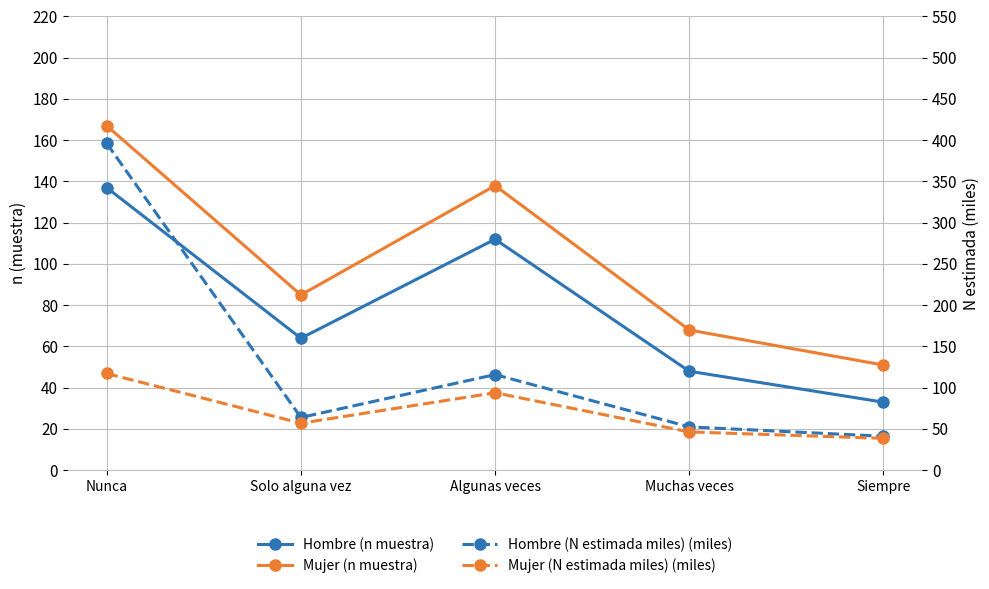

At which label is Mujer (N estimada miles) (miles) closest to 77?

Algunas veces